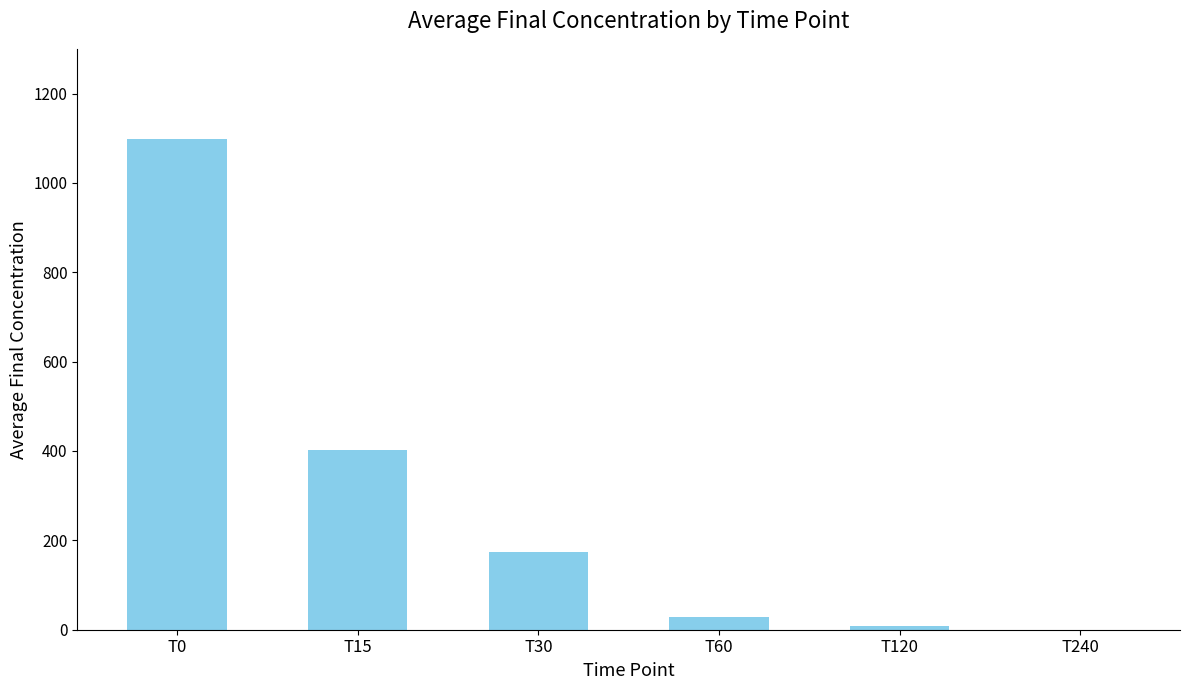

What is the ratio of the value at T0 to the value at T15?

2.7